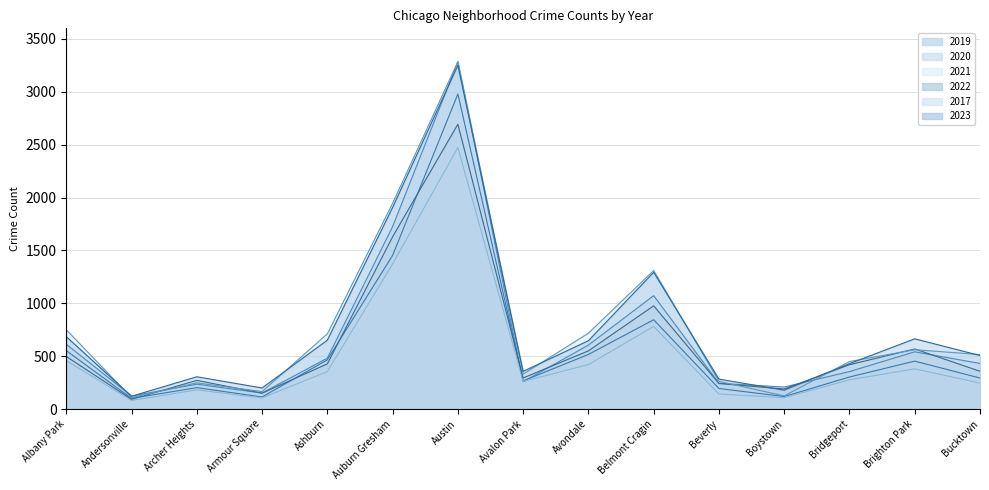

Reading left to right, extract all data points from this chart.

2017: Albany Park=750	Andersonville=107	Archer Heights=247	Armour Square=165	Ashburn=711	Auburn Gresham=1945	Austin=3285	Avalon Park=330	Avondale=717	Belmont Cragin=1310	Beverly=262	Boystown=124	Bridgeport=449	Brighton Park=561	Bucktown=515
2023: Albany Park=684	Andersonville=121	Archer Heights=305	Armour Square=199	Ashburn=651	Auburn Gresham=1906	Austin=3250	Avalon Park=356	Avondale=646	Belmont Cragin=1293	Beverly=283	Boystown=178	Bridgeport=429	Brighton Park=664	Bucktown=506
2020: Albany Park=552	Andersonville=101	Archer Heights=202	Armour Square=114	Ashburn=465	Auburn Gresham=1453	Austin=2979	Avalon Park=266	Avondale=516	Belmont Cragin=844	Beverly=194	Boystown=118	Bridgeport=303	Brighton Park=453	Bucktown=293
2019: Albany Park=612	Andersonville=123	Archer Heights=235	Armour Square=151	Ashburn=481	Auburn Gresham=1725	Austin=3284	Avalon Park=258	Avondale=605	Belmont Cragin=1072	Beverly=243	Boystown=208	Bridgeport=354	Brighton Park=541	Bucktown=431
2021: Albany Park=458	Andersonville=81	Archer Heights=181	Armour Square=105	Ashburn=354	Auburn Gresham=1372	Austin=2472	Avalon Park=261	Avondale=420	Belmont Cragin=781	Beverly=142	Boystown=107	Bridgeport=276	Brighton Park=380	Bucktown=245
2022: Albany Park=497	Andersonville=92	Archer Heights=271	Armour Square=150	Ashburn=427	Auburn Gresham=1629	Austin=2693	Avalon Park=294	Avondale=550	Belmont Cragin=976	Beverly=241	Boystown=190	Bridgeport=419	Brighton Park=568	Bucktown=357